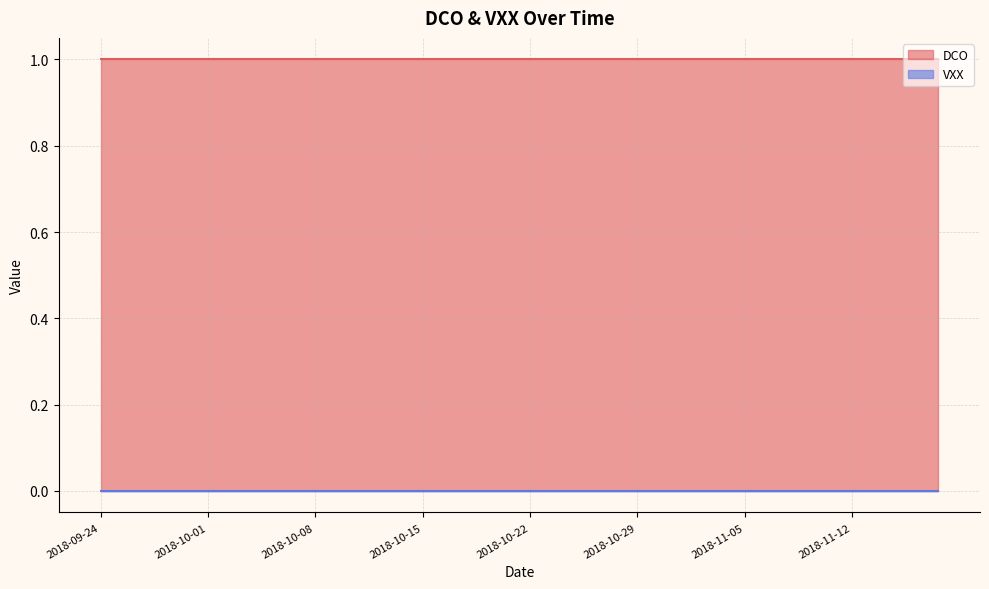

Which has a higher value, 2018-11-08 or 2018-10-26?

2018-11-08